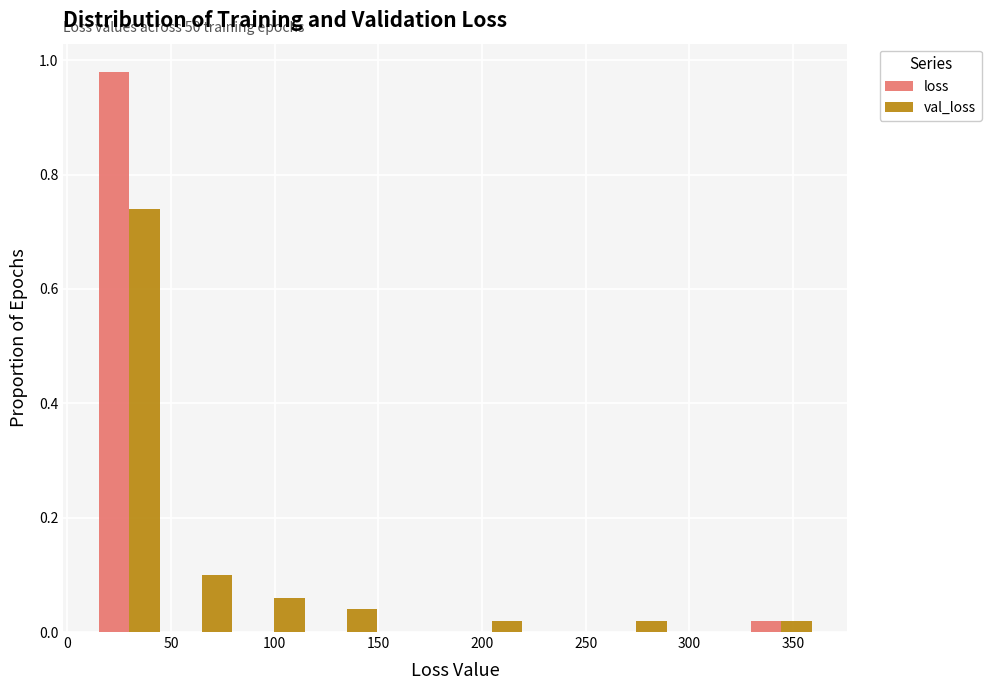

In the val_loss series, which range on the x-axis has the tallest bar?

10 to 45